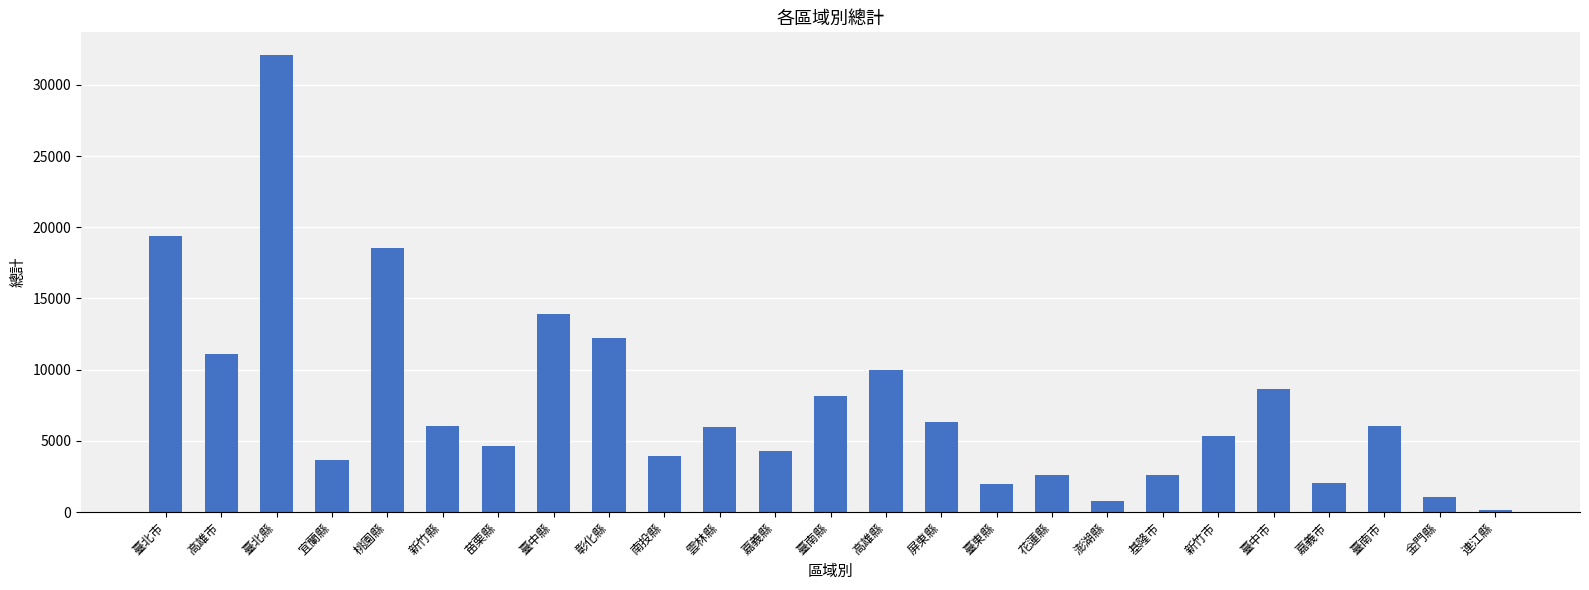

At which category does the chart reach its minimum across all series?

連江縣